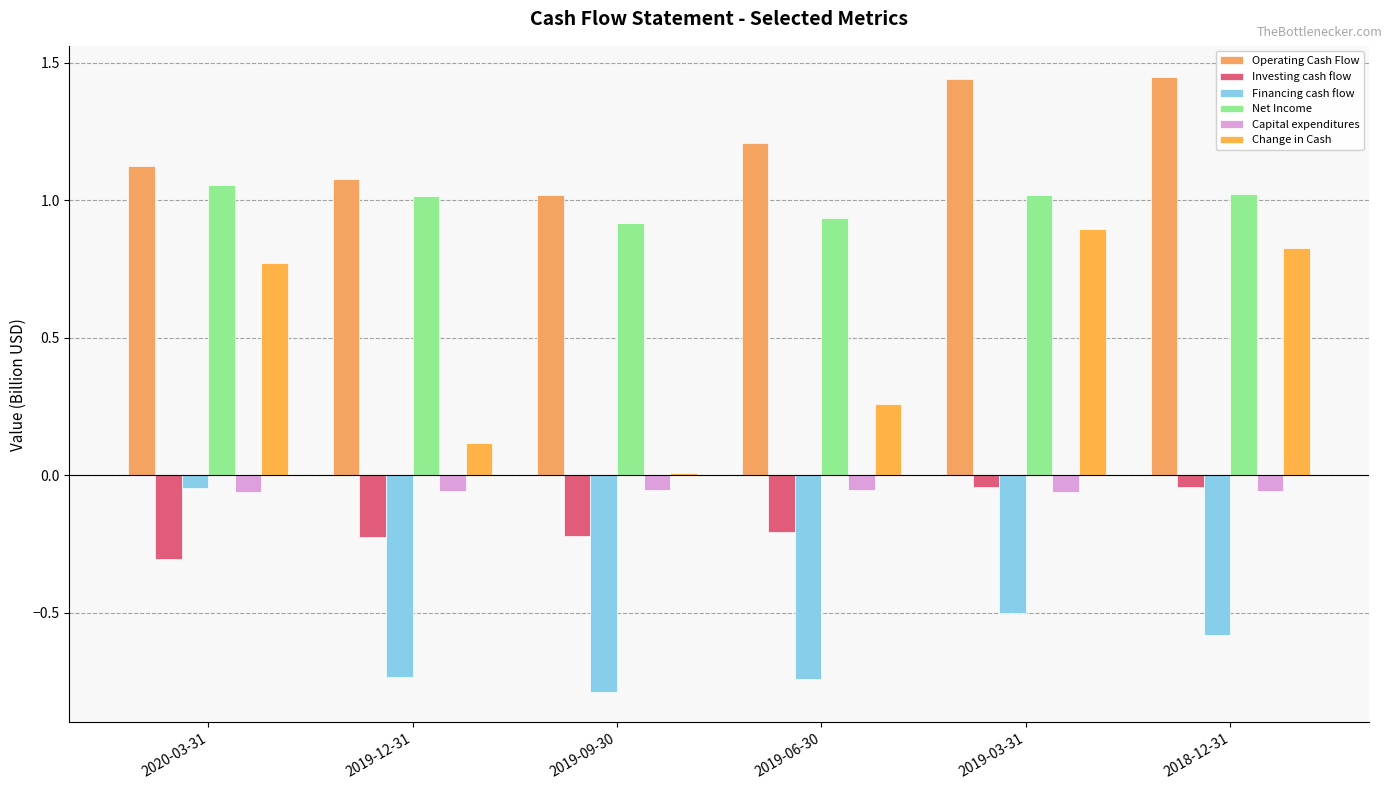

The value of Change in Cash at 2019-03-31 is 0.2. True or false?

False